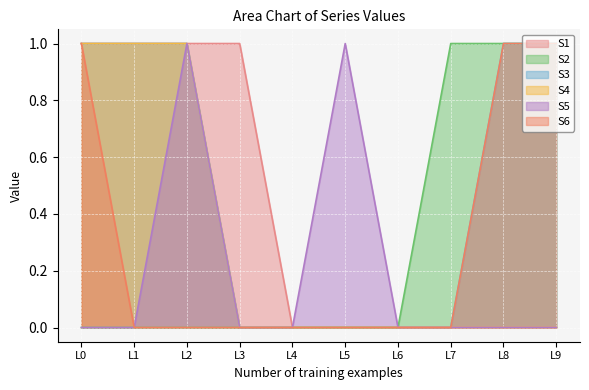

Between L5 and L7, which series saw the biggest shift?

S2